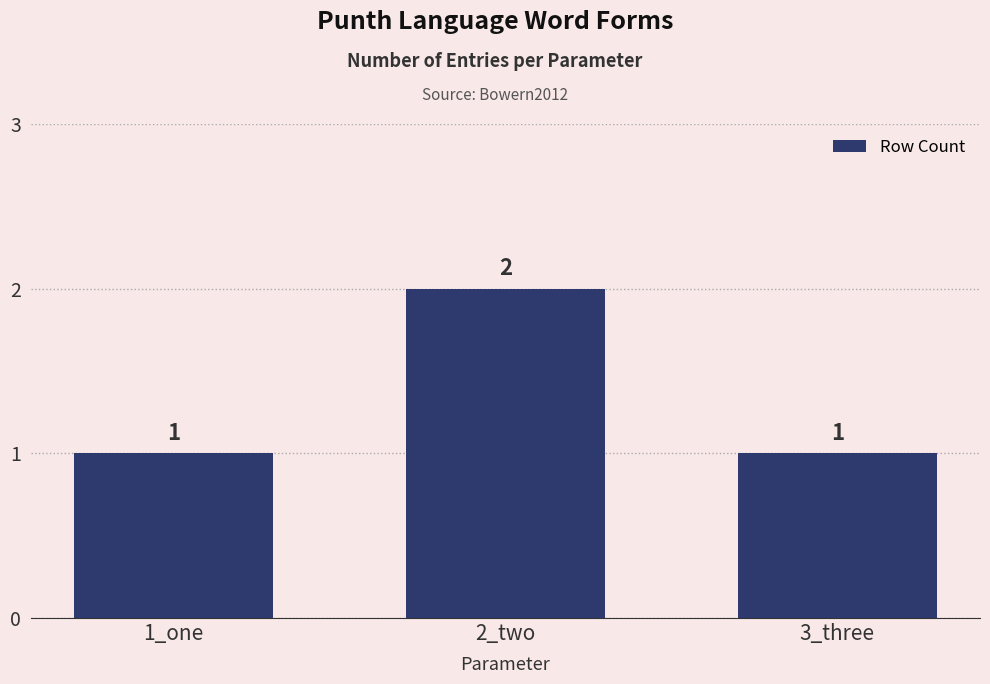

What is the change in value from 2_two to 3_three?

-1